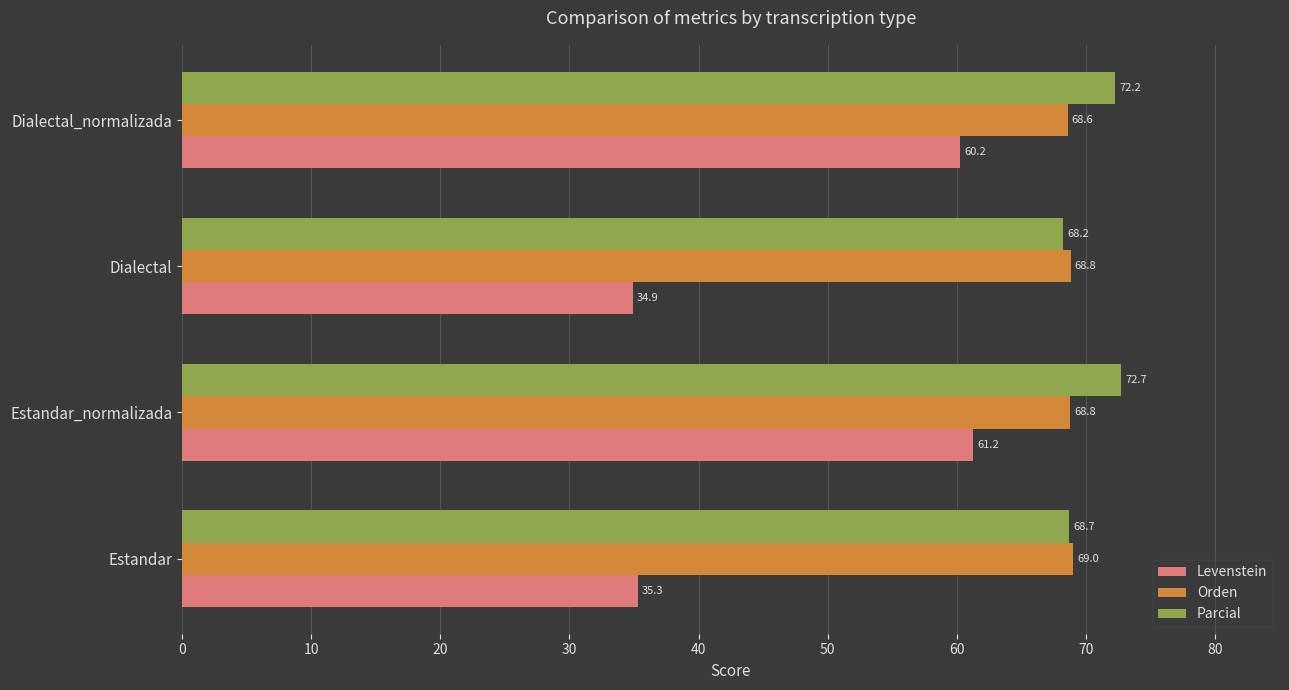

Rank the series by their maximum value, from lowest to highest.

Levenstein, Orden, Parcial